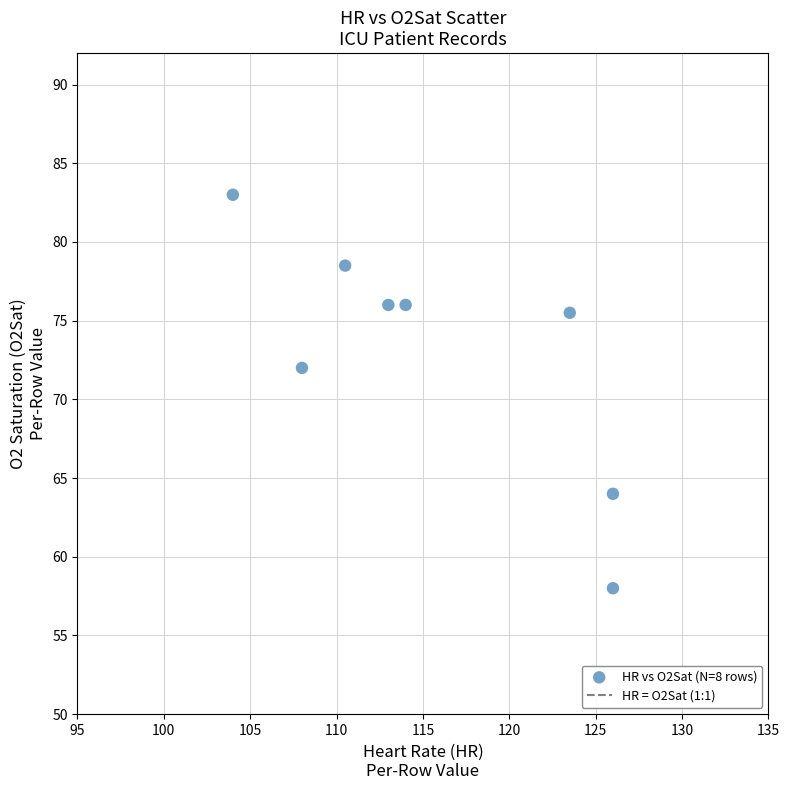

What Y value in the scatter plot is closest to 70?

72.0